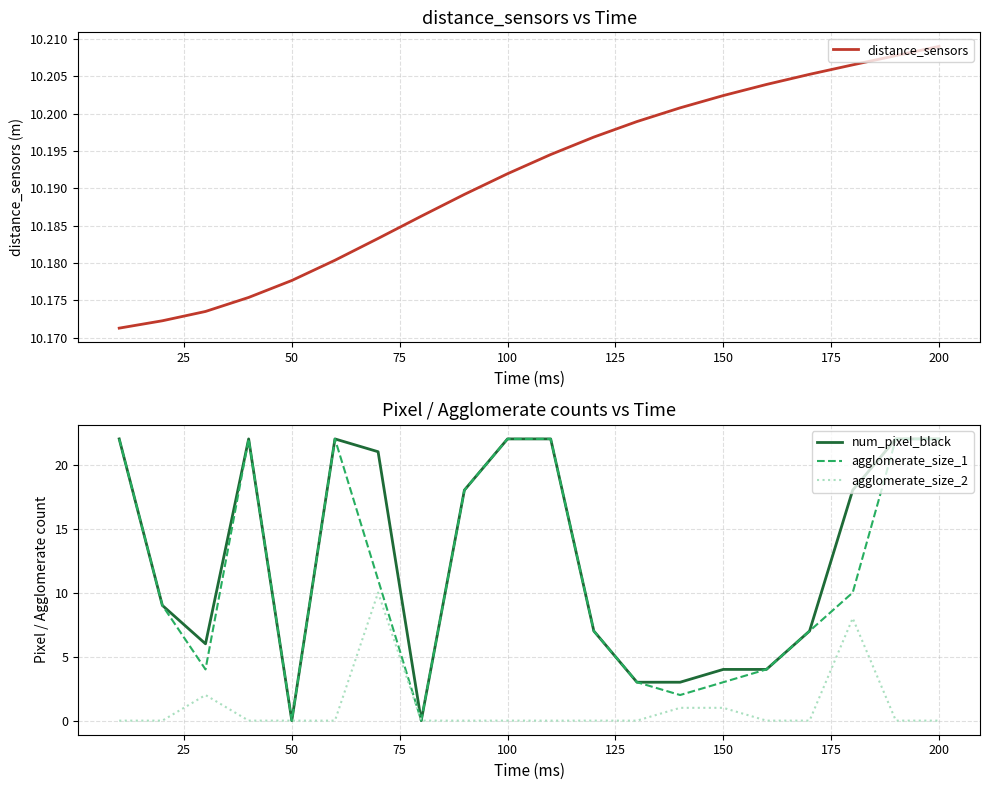

How many lines are shown in the chart?

4